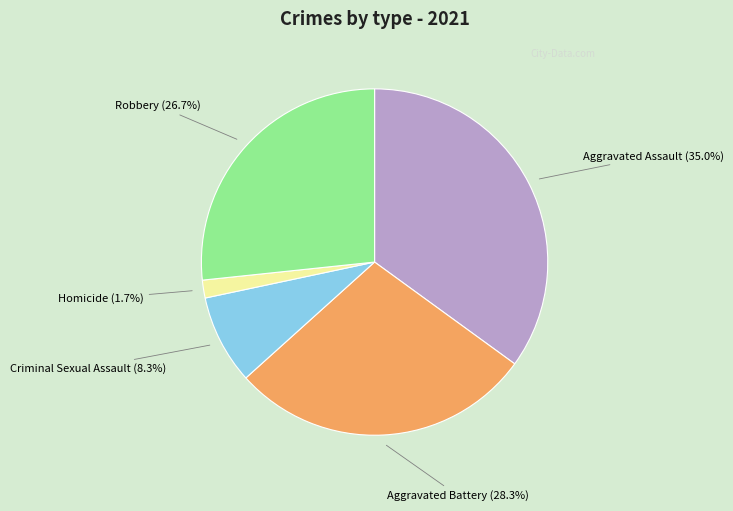

Does any single category account for the majority?

No